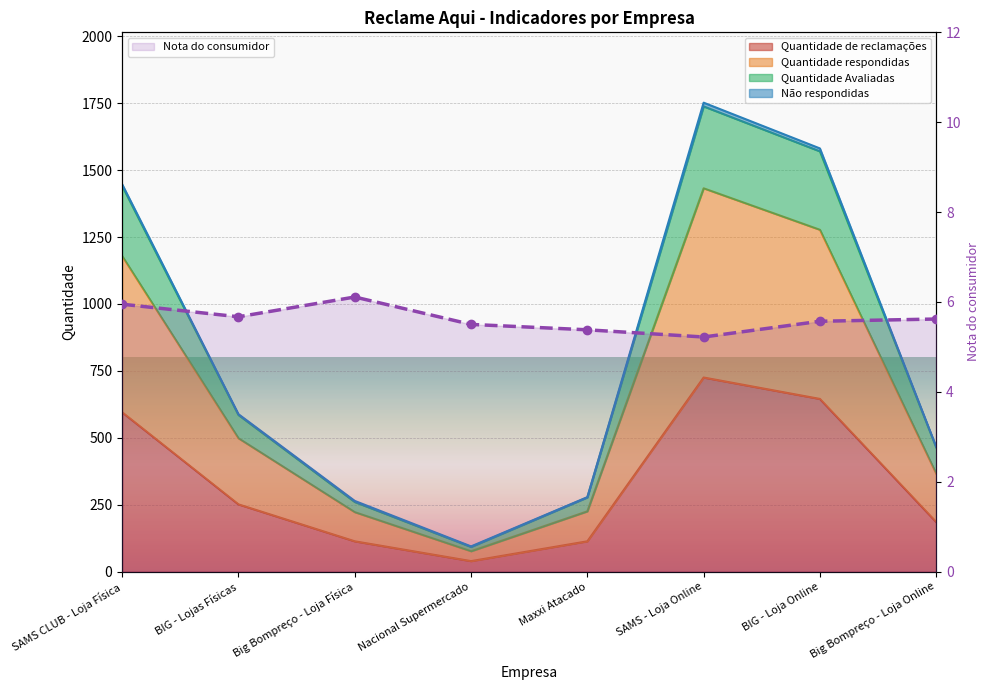

True or false: the data shows 1.4 at Nacional Supermercado.

False